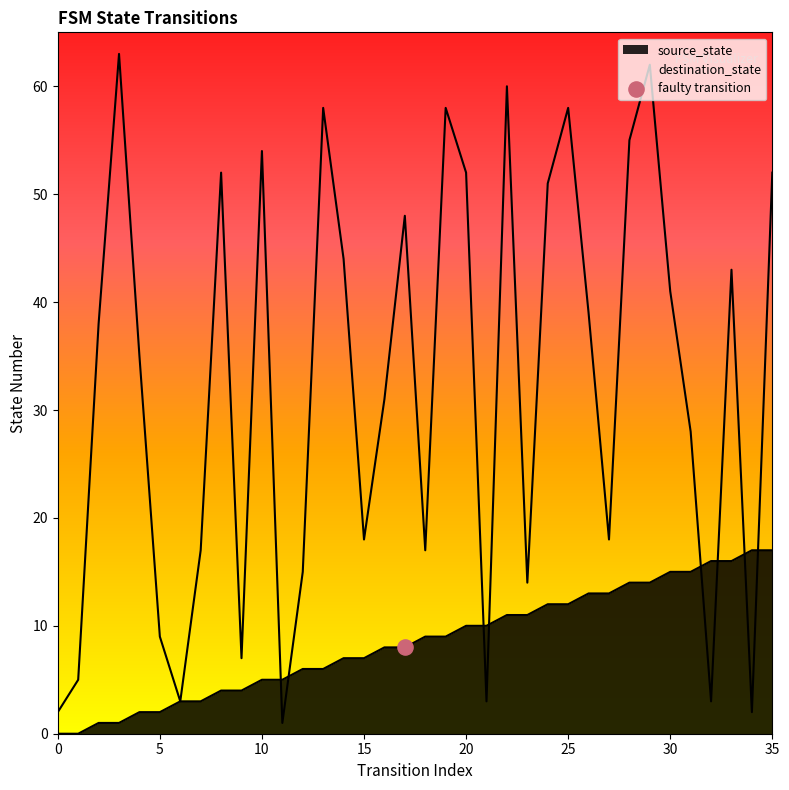

At how many categories does at least one series exceed 32?

19